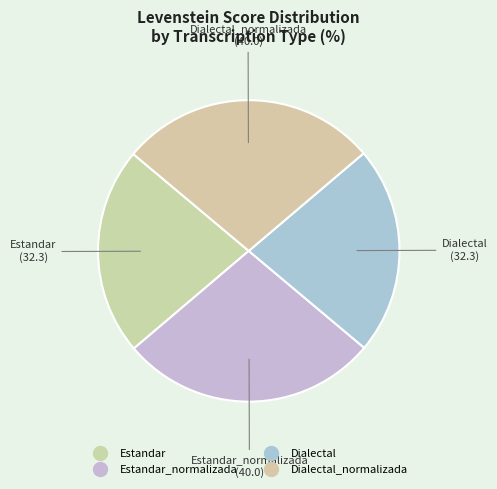

How many slices are in this pie chart?

4